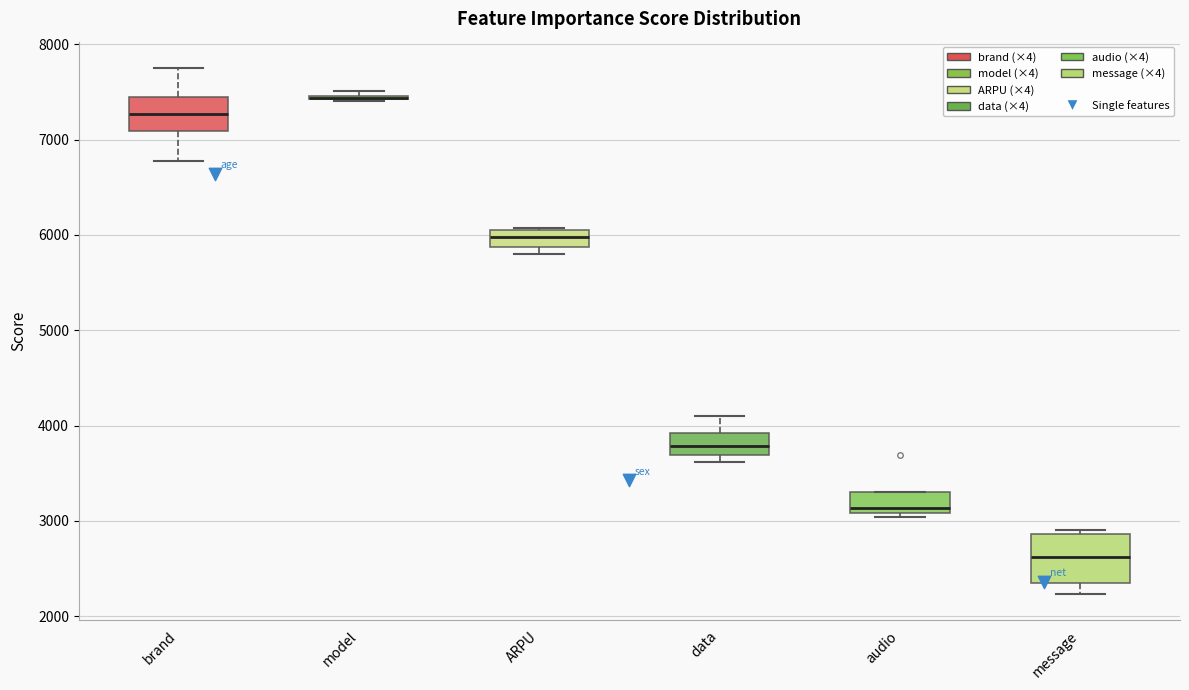

Reading left to right, transcribe this box plot: for each box, give where its median line is, the range the box spans, and where its two whiskers end, as read against the y-axis. The values are not printed on the chart, so give them approximately, as read against the axis.

brand: median 7300, box 7100 to 7400, whiskers 6800 to 7800
model: box collapsed to a line at 7400, whiskers 7400 to 7500
ARPU: median 6000, box 5900 to 6100, whiskers 5800 to 6100
data: median 3800, box 3700 to 3900, whiskers 3600 to 4100
audio: median 3100 (just above the box's lower edge), box 3100 to 3300, whiskers 3000 to 3300
message: median 2600, box 2400 to 2900, whiskers 2200 to 2900 (just above the box's upper edge)